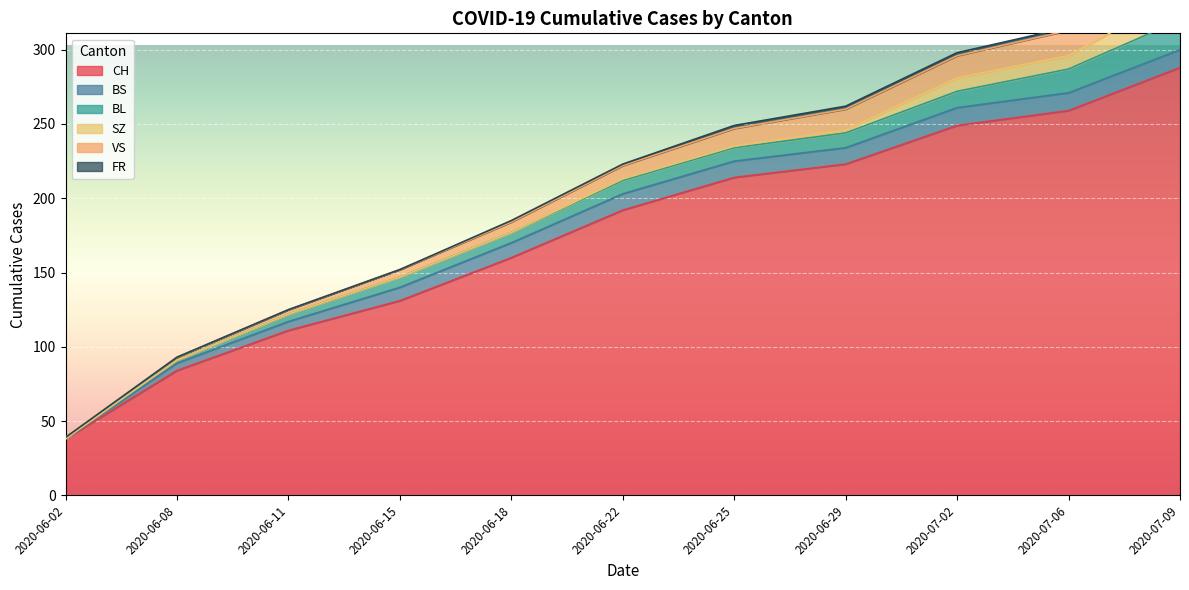

What is the spread (max minus min) of values at 2020-06-15?

131